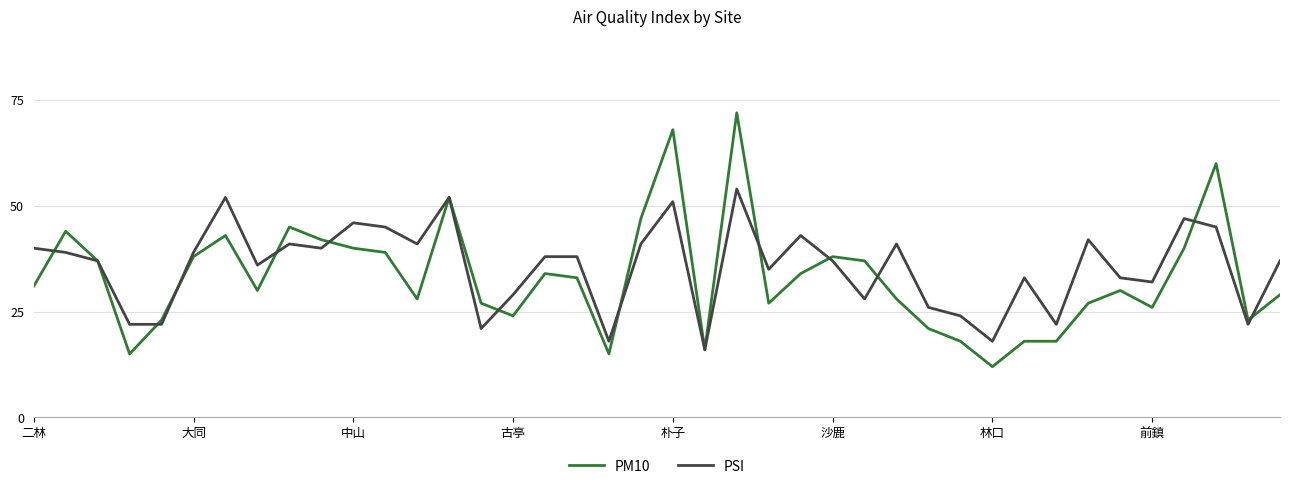

What are all the series names shown in the legend?

PM10, PSI